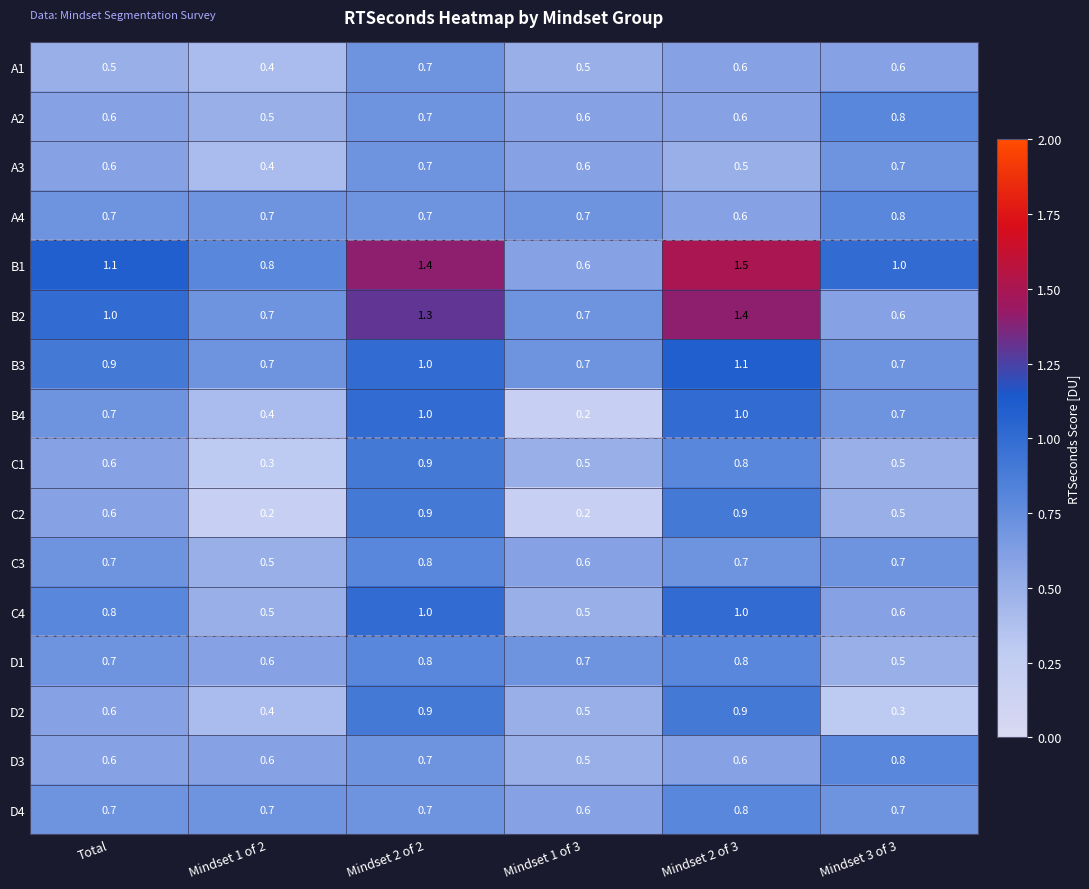

Count the B2 values in the range 0 to 1.

4